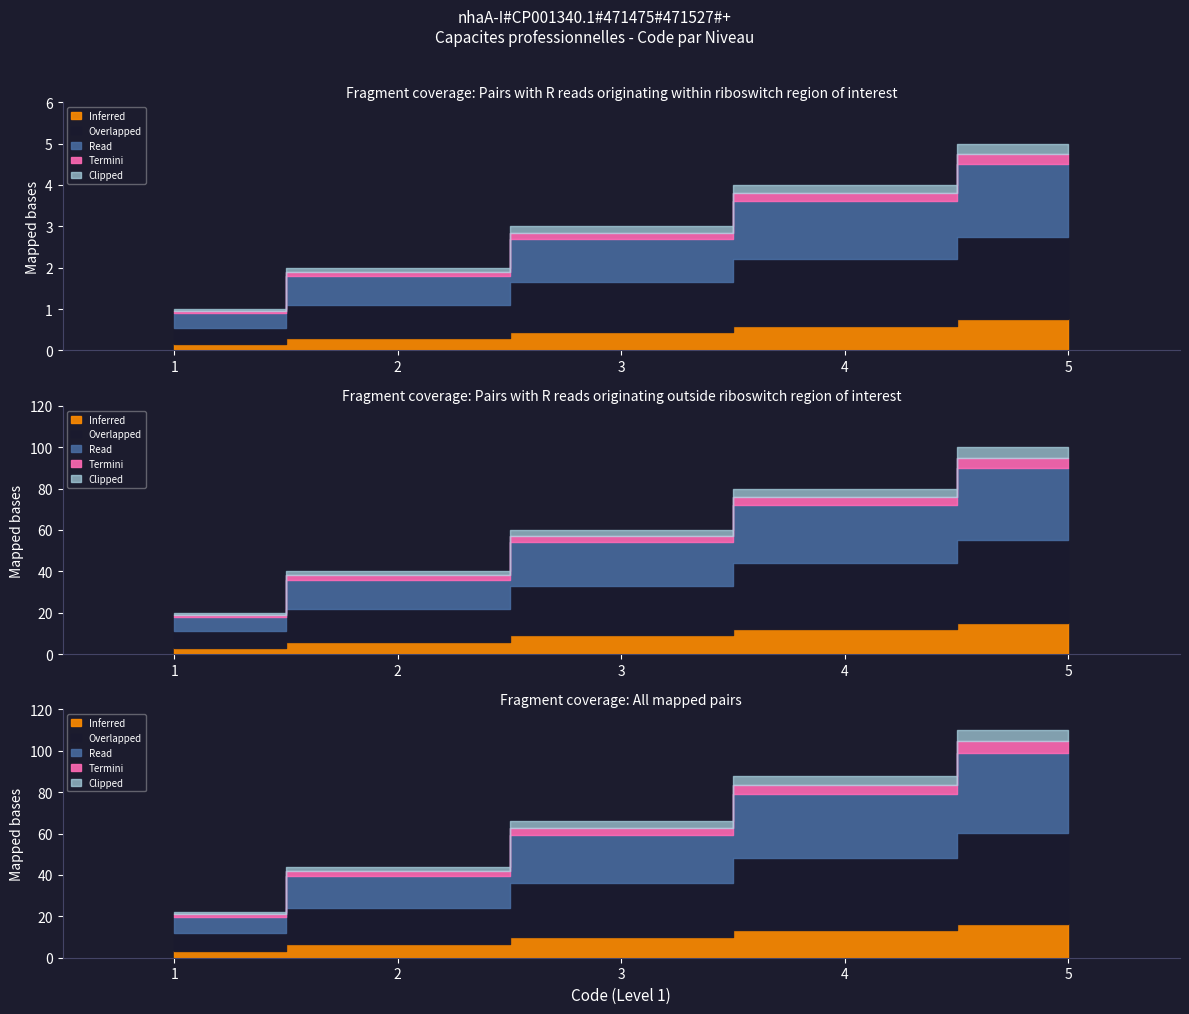

Between 1 and 1, which is larger?

1